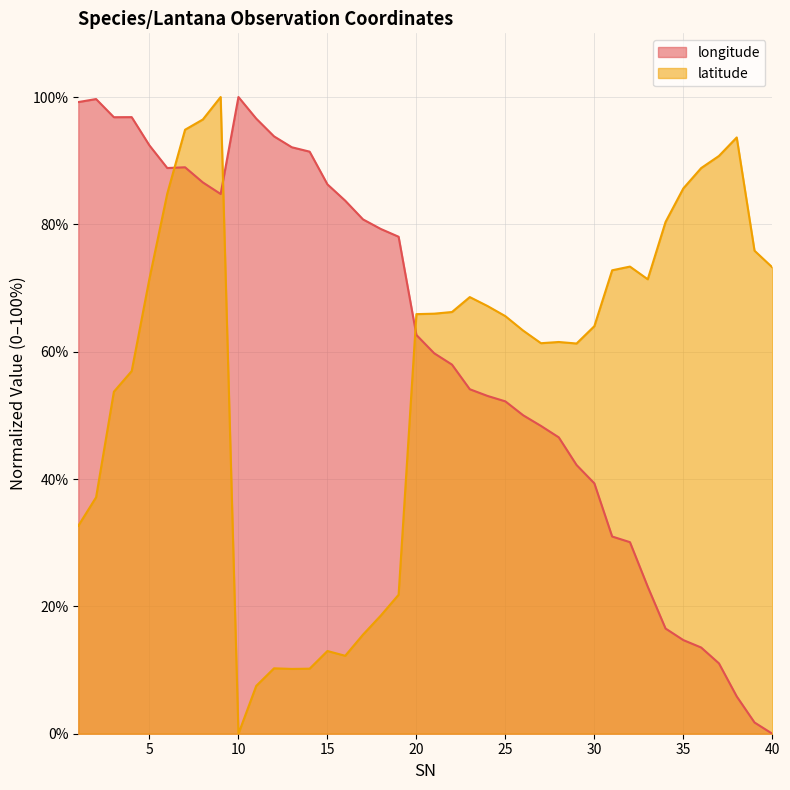

Between which two adjacent categories do latitude and longitude first intersect?

6 and 7